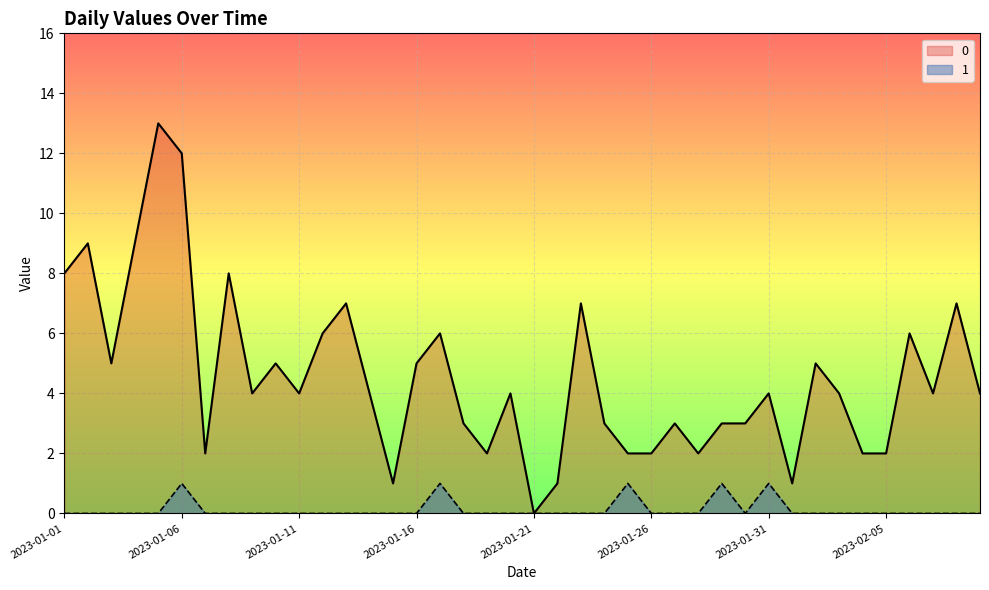

Is the value of 1 at 2023-01-10 greater than the value of 0 at 2023-01-28?

No